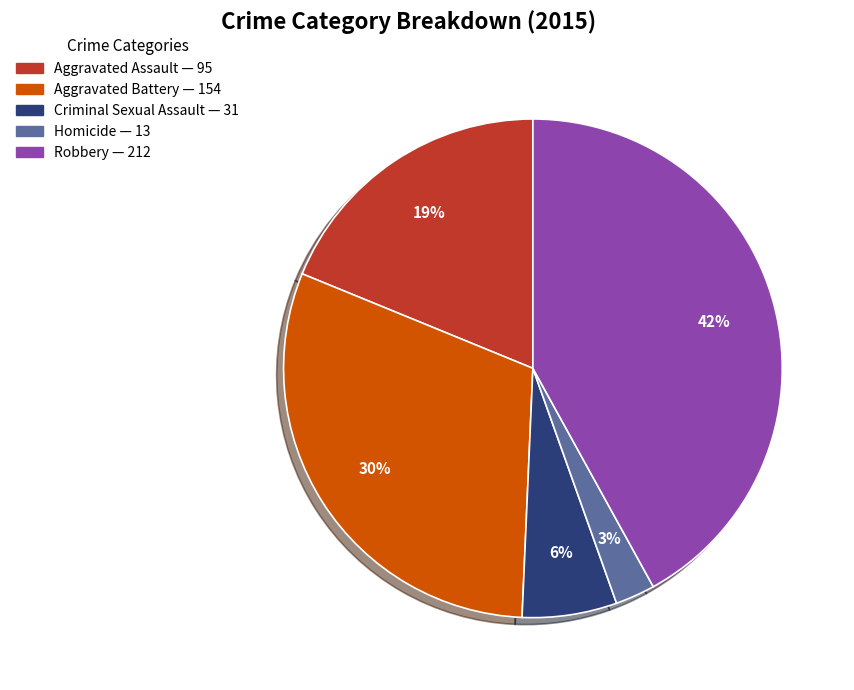

To the nearest percent, what percentage of the pie is Aggravated Assault?

19%